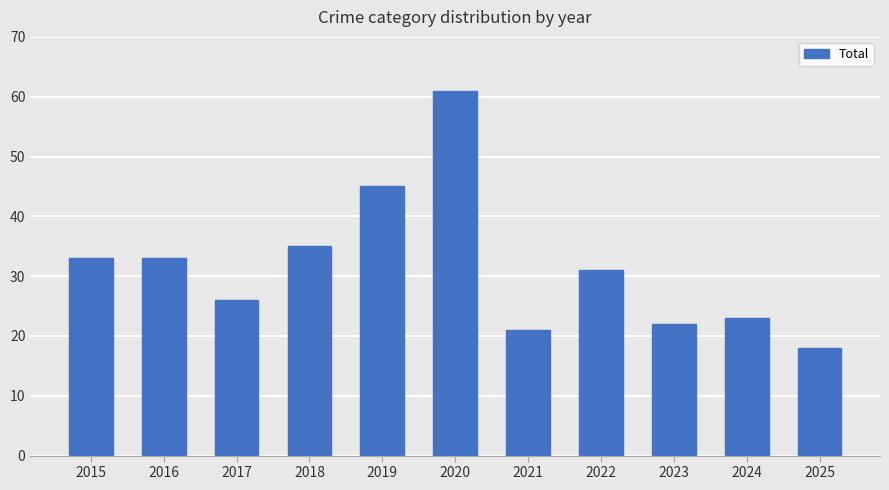

Are the bars horizontal?

No